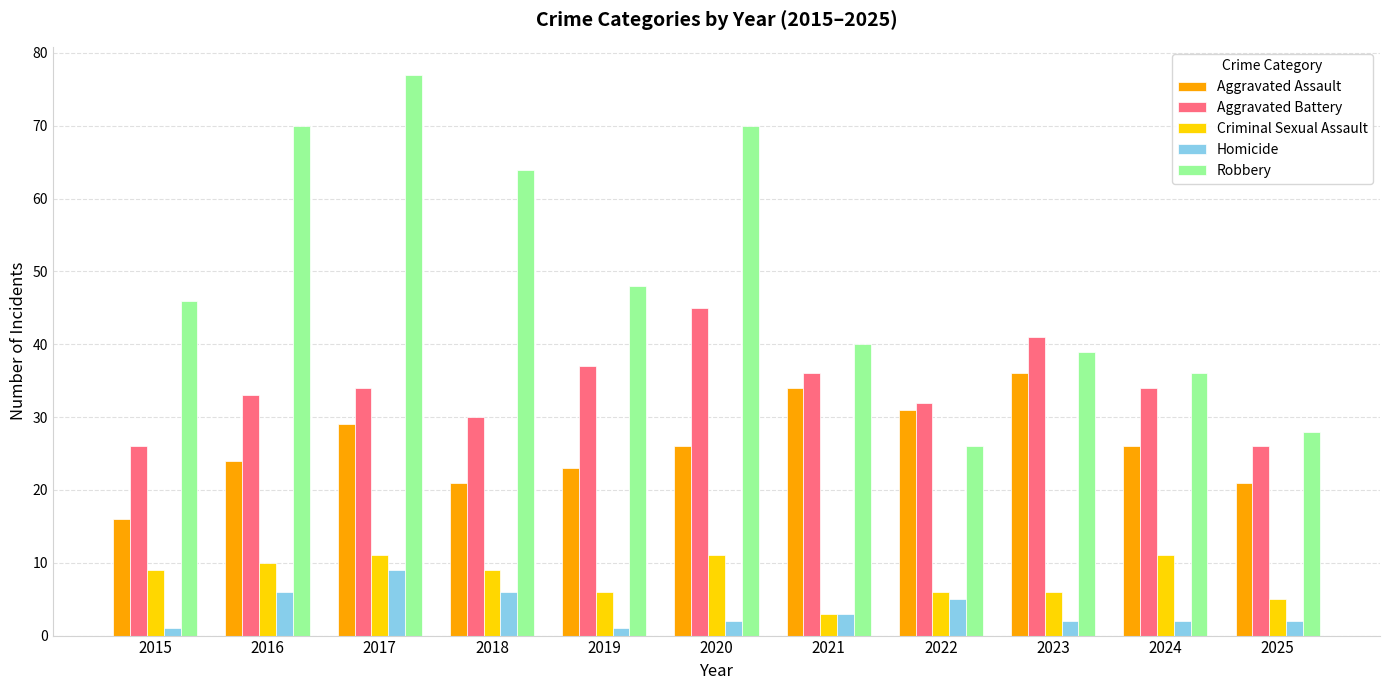

Is it true that Aggravated Assault equals 33 at 2016?

False